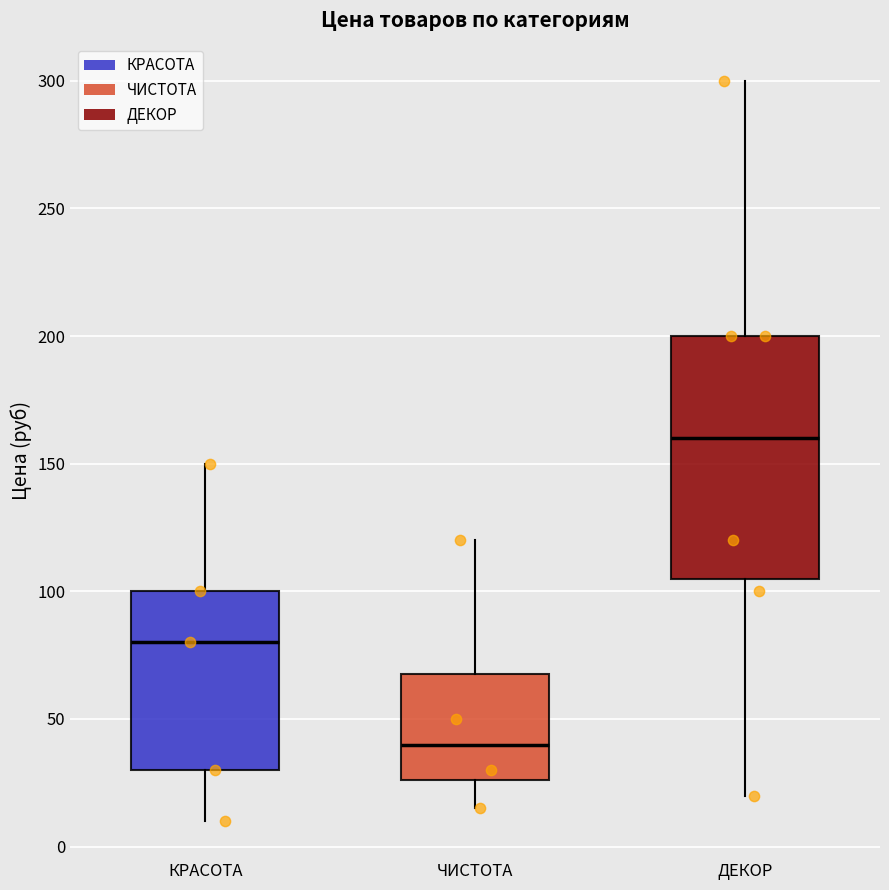

Which box has the highest median line?

ДЕКОР